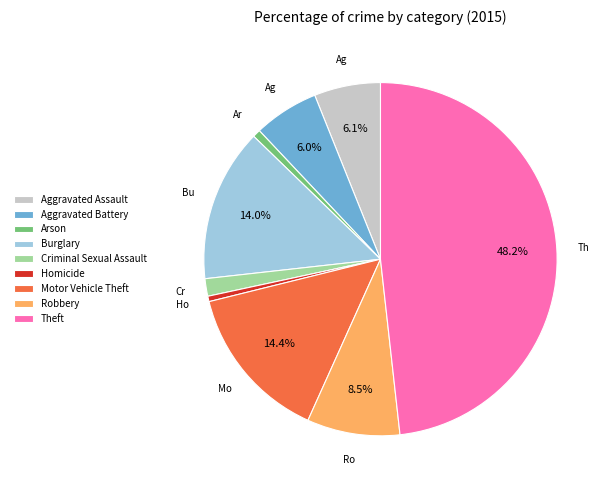

Do Homicide and Theft together represent more than half of the pie?

No